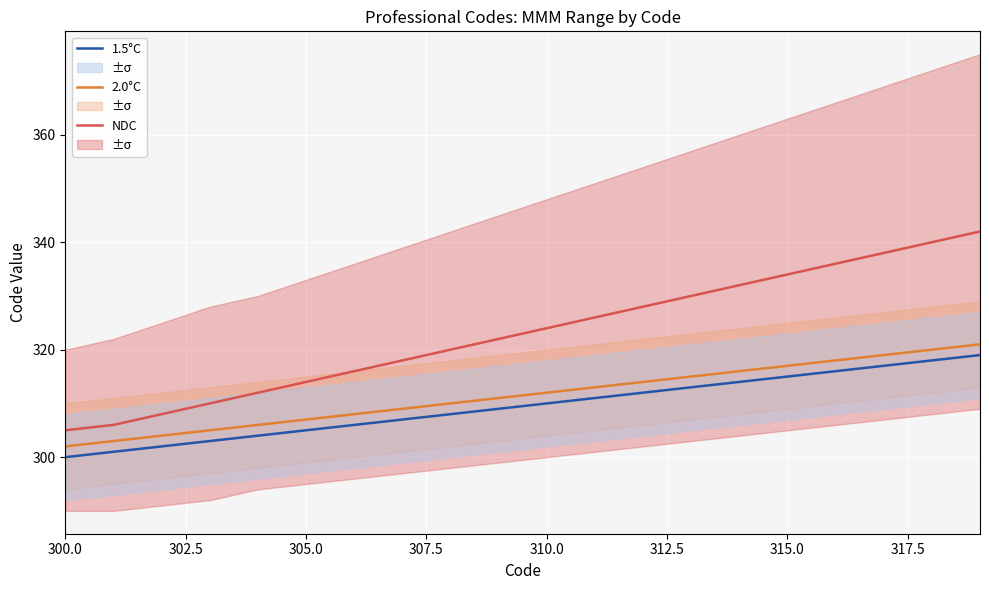

True or false: 1.5°C and NDC intersect in this chart.

False